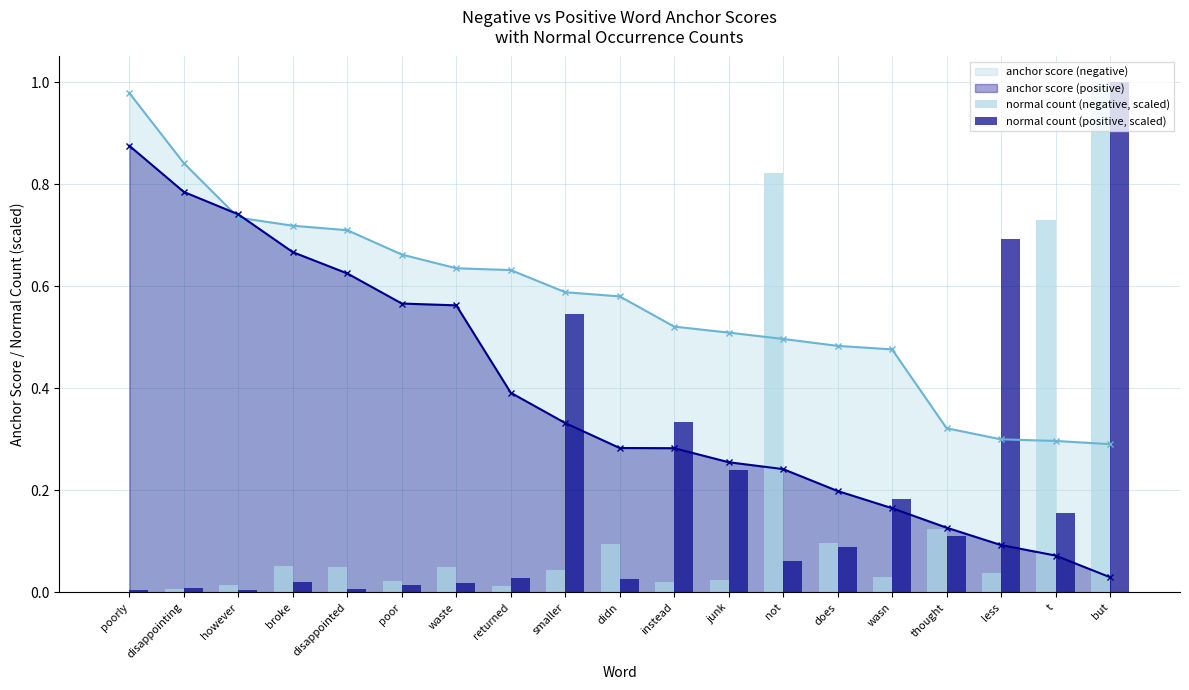

What is the average value of the normal count (negative, scaled) series?

0.2